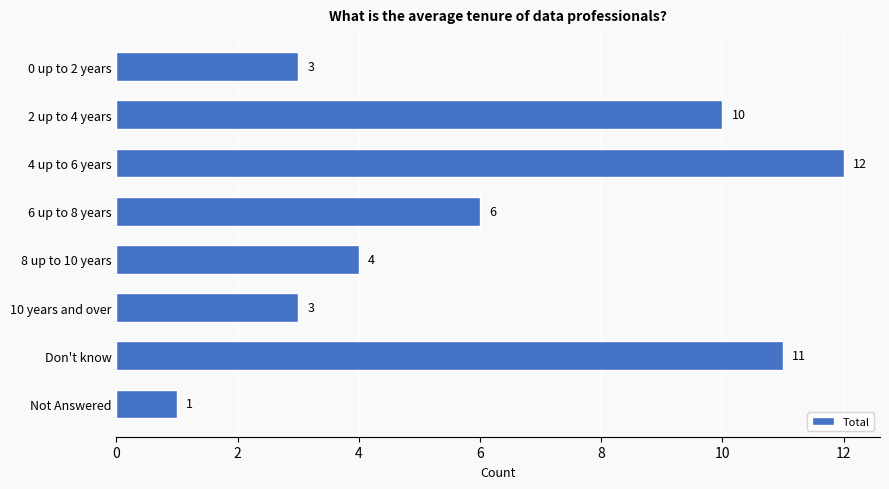

Reading top to bottom, transcribe all the data shown in this chart.

3	10	12	6	4	3	11	1